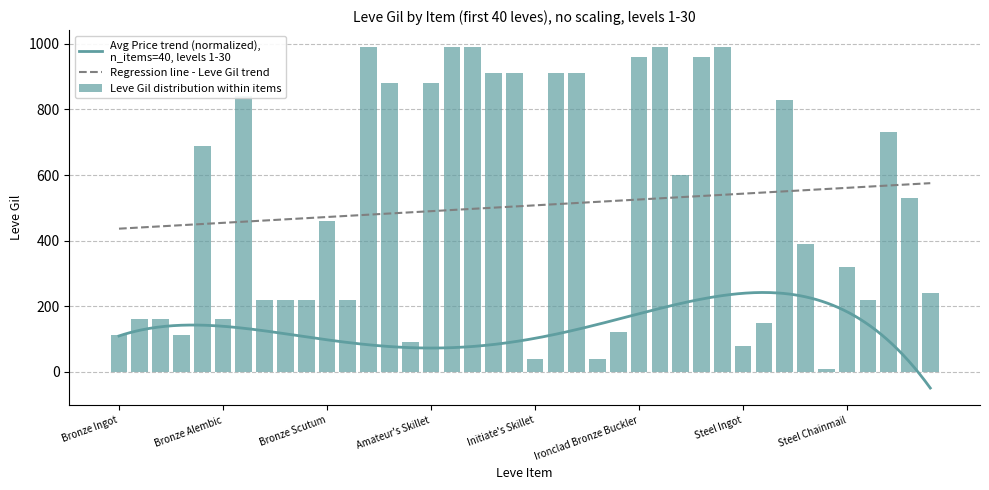

What is the label of the 31st bar from the left?

Steel Ingot